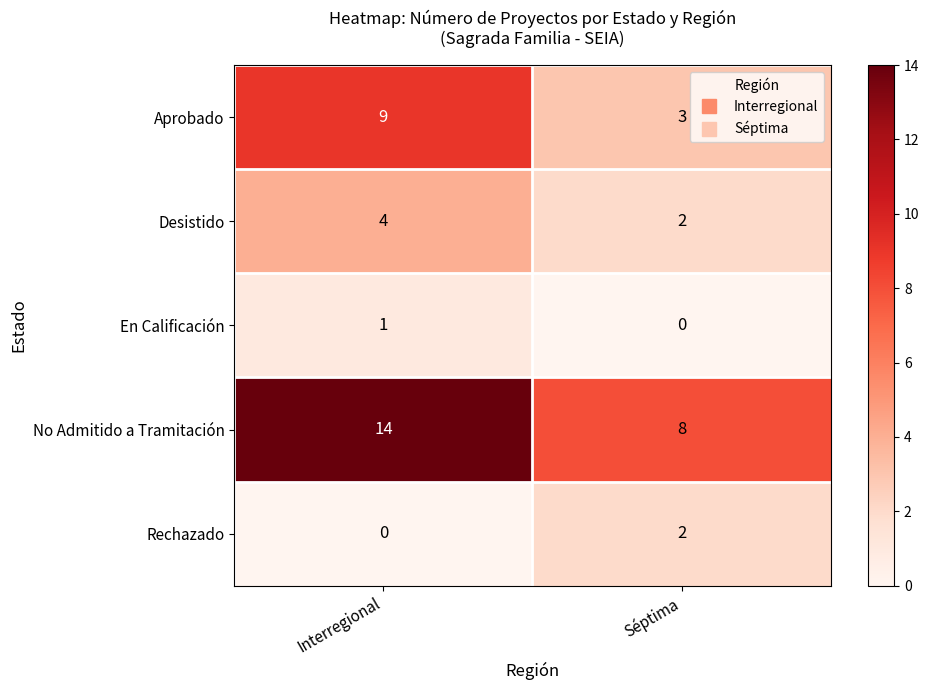

Is it true that Rechazado equals 0 at Interregional?

True